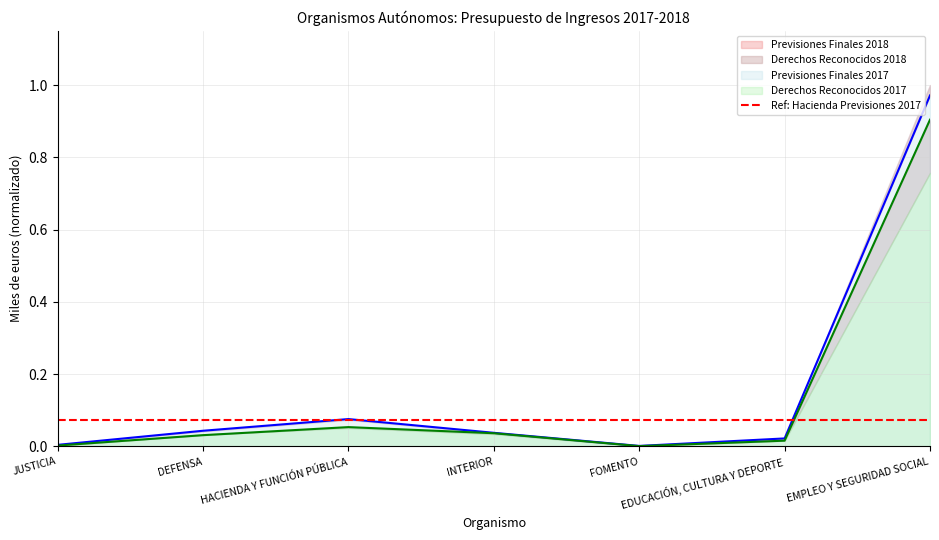

What is the label of the 4th point from the left?

INTERIOR